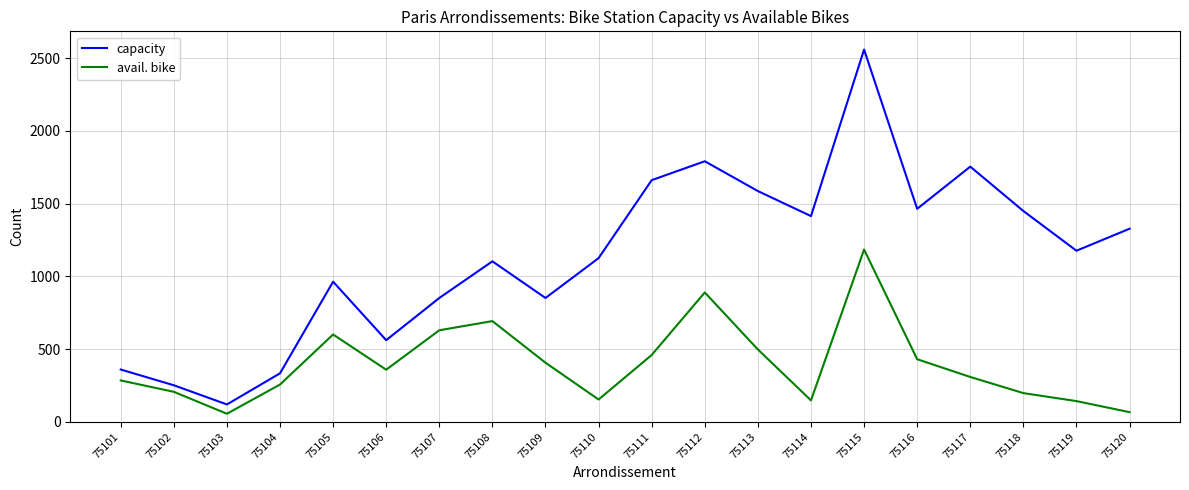

Where does the avail. bike series first go above 359?

75105